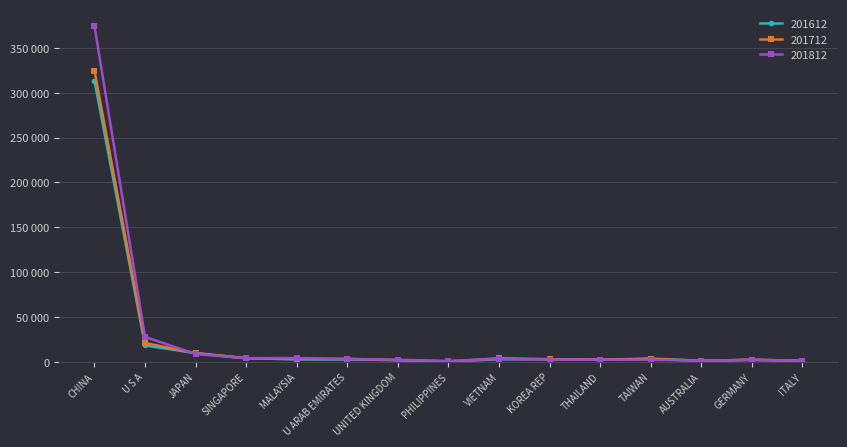

Does the chart have visible grid lines?

Yes